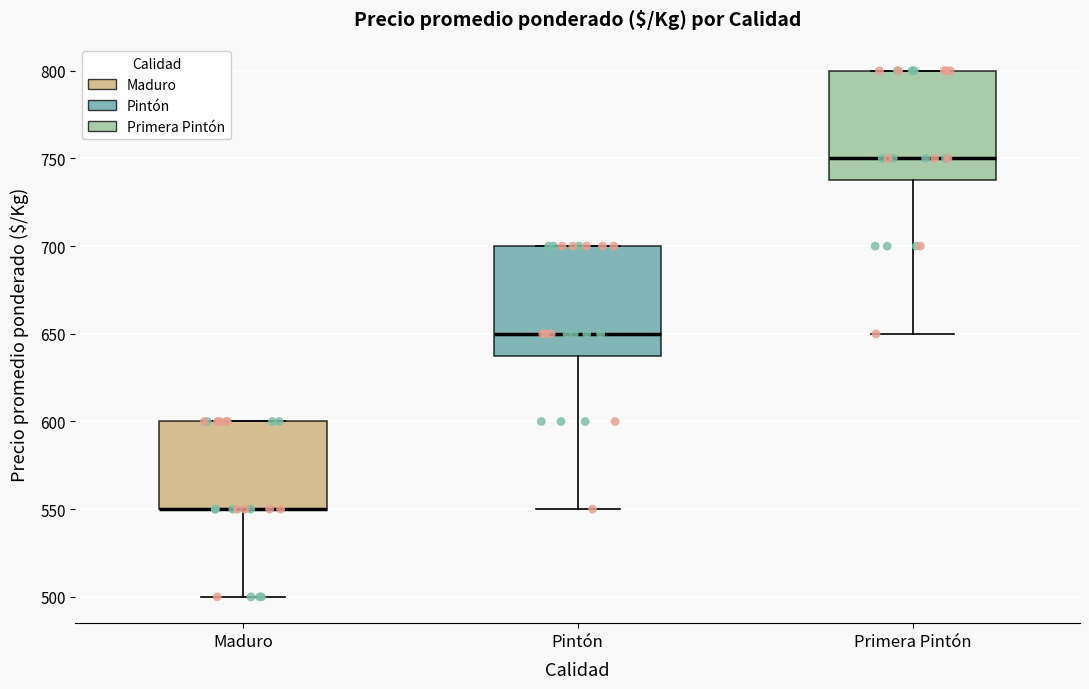

Where is the upper edge of the box for Maduro on the y-axis? The values are not printed on the chart, so give them approximately, as read against the axis.

600